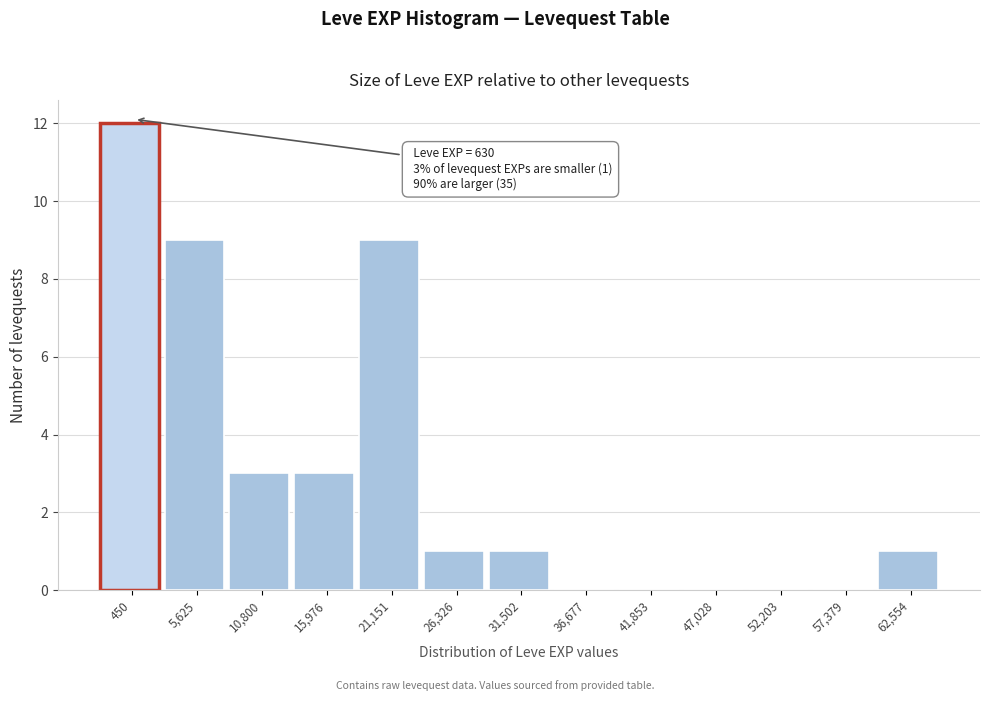

Reading left to right, transcribe all the data shown in this chart.

450=12	5,625=9	10,800=3	15,976=3	21,151=9	26,326=1	31,502=1	36,677=0	41,853=0	47,028=0	52,203=0	57,379=0	62,554=1